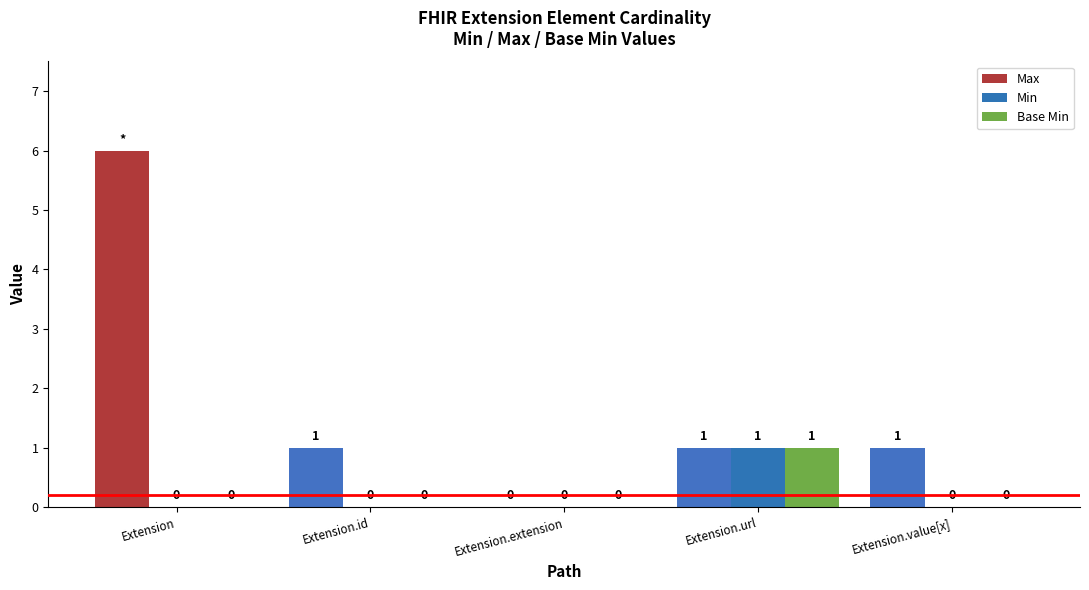

How many Base Min values are between 0 and 1?

5